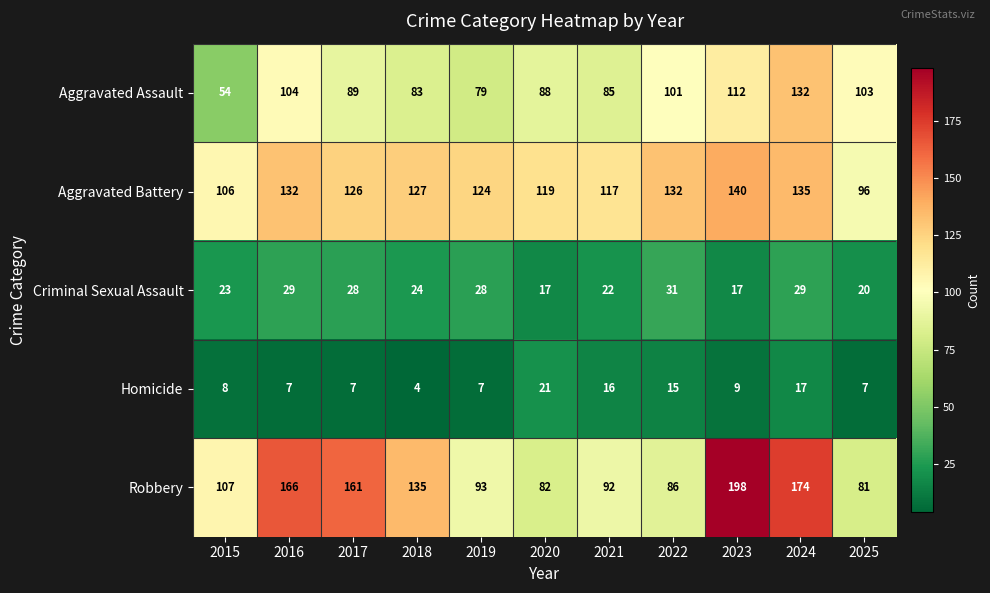

What is the average value of the Aggravated Battery series?

123